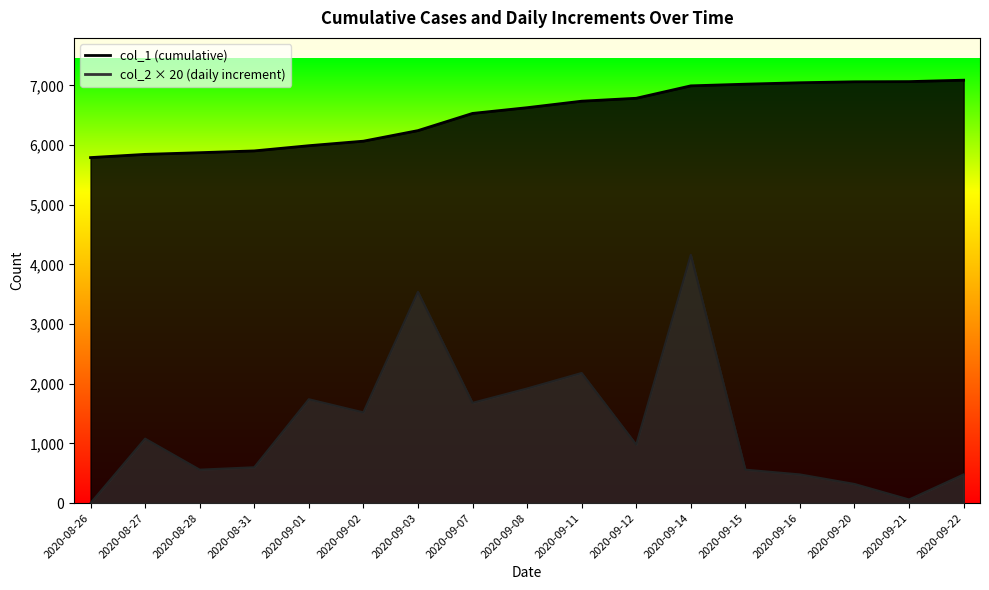

List the labels in order of col_1 value, smallest first.

2020-08-26, 2020-08-27, 2020-08-28, 2020-08-31, 2020-09-01, 2020-09-02, 2020-09-03, 2020-09-07, 2020-09-08, 2020-09-11, 2020-09-12, 2020-09-14, 2020-09-15, 2020-09-16, 2020-09-20, 2020-09-21, 2020-09-22